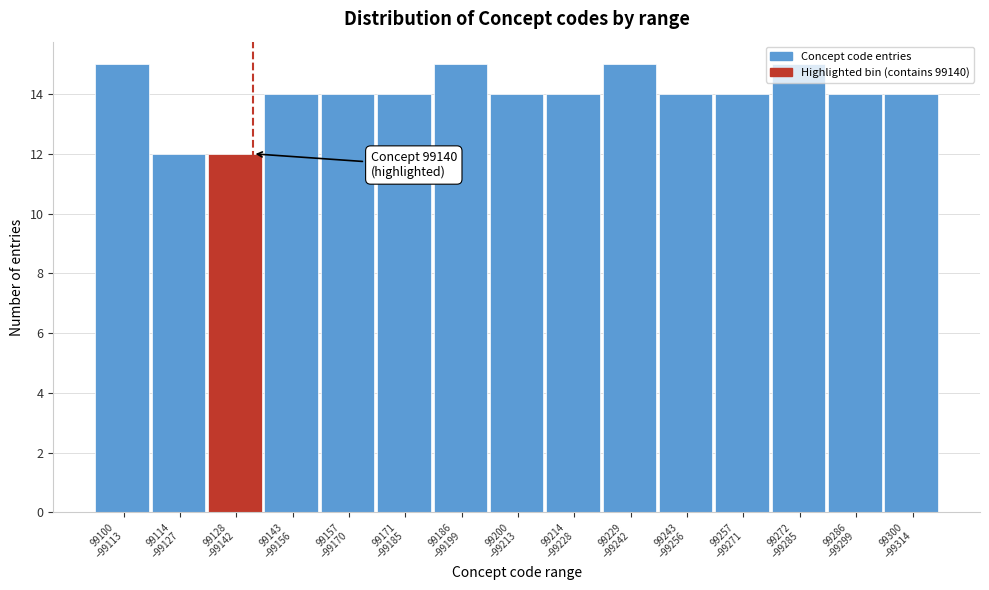

What is the difference between the second highest and second lowest values?

3